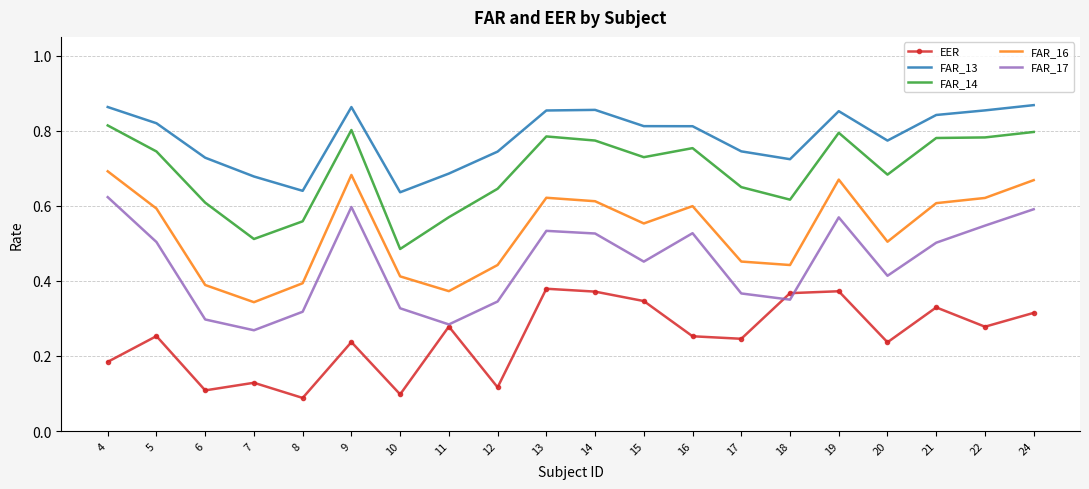

Count the FAR_13 values in the range 0 to 1.

20